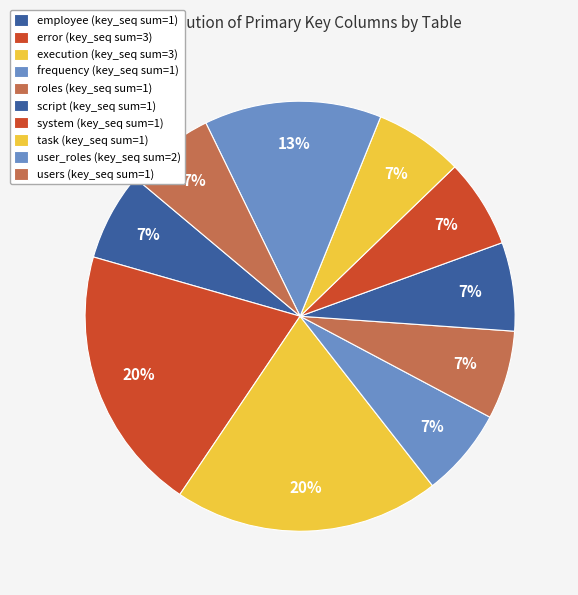

Is roles the majority of the pie?

No